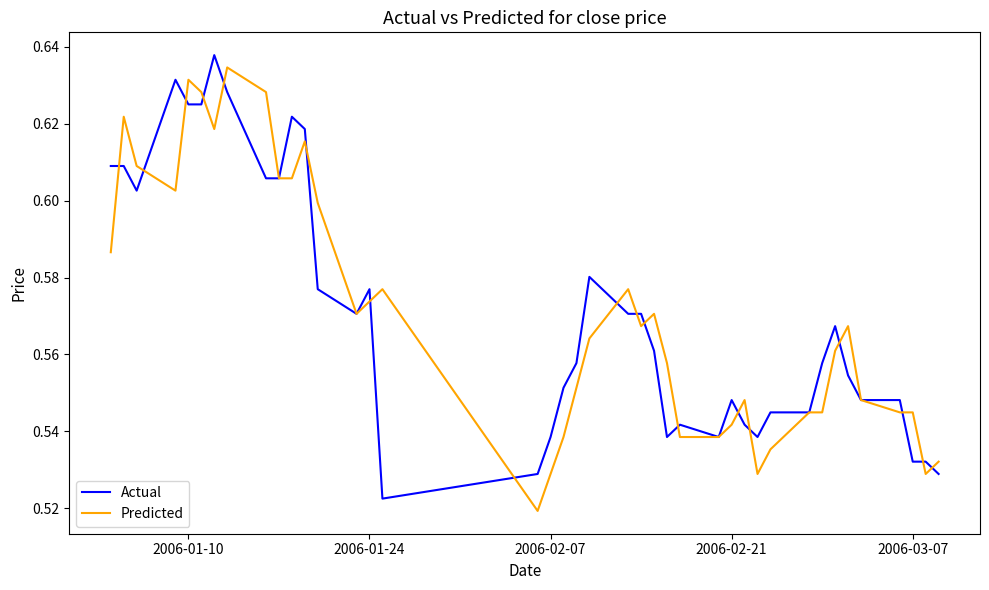

How many distinct data groups are displayed?

2